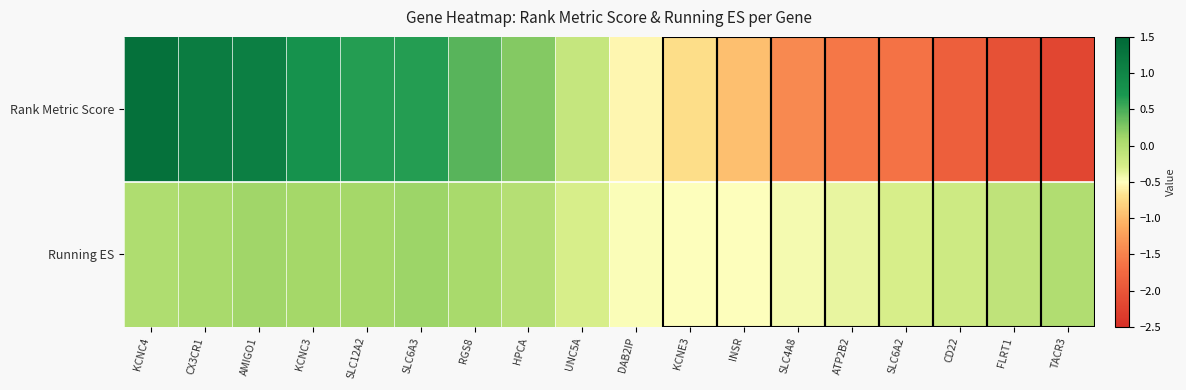

Reading left to right, what are all the values shown in this chart?

Rank Metric Score: KCNC4=1.3	CX3CR1=1.1	AMIGO1=1.1	KCNC3=0.8	SLC12A2=0.7	SLC6A3=0.7	RGS8=0.4	HPCA=0.2	UNC5A=-0.2	DAB2IP=-0.6	KCNE3=-0.7	INSR=-1.0	SLC4A8=-1.4	ATP2B2=-1.6	SLC6A2=-1.6	CD22=-1.9	FLRT1=-2.1	TACR3=-2.2
Running ES: KCNC4=0.0	CX3CR1=0.1	AMIGO1=0.1	KCNC3=0.1	SLC12A2=0.1	SLC6A3=0.1	RGS8=0.1	HPCA=-0.0	UNC5A=-0.3	DAB2IP=-0.5	KCNE3=-0.5	INSR=-0.5	SLC4A8=-0.5	ATP2B2=-0.4	SLC6A2=-0.3	CD22=-0.2	FLRT1=-0.1	TACR3=0.0